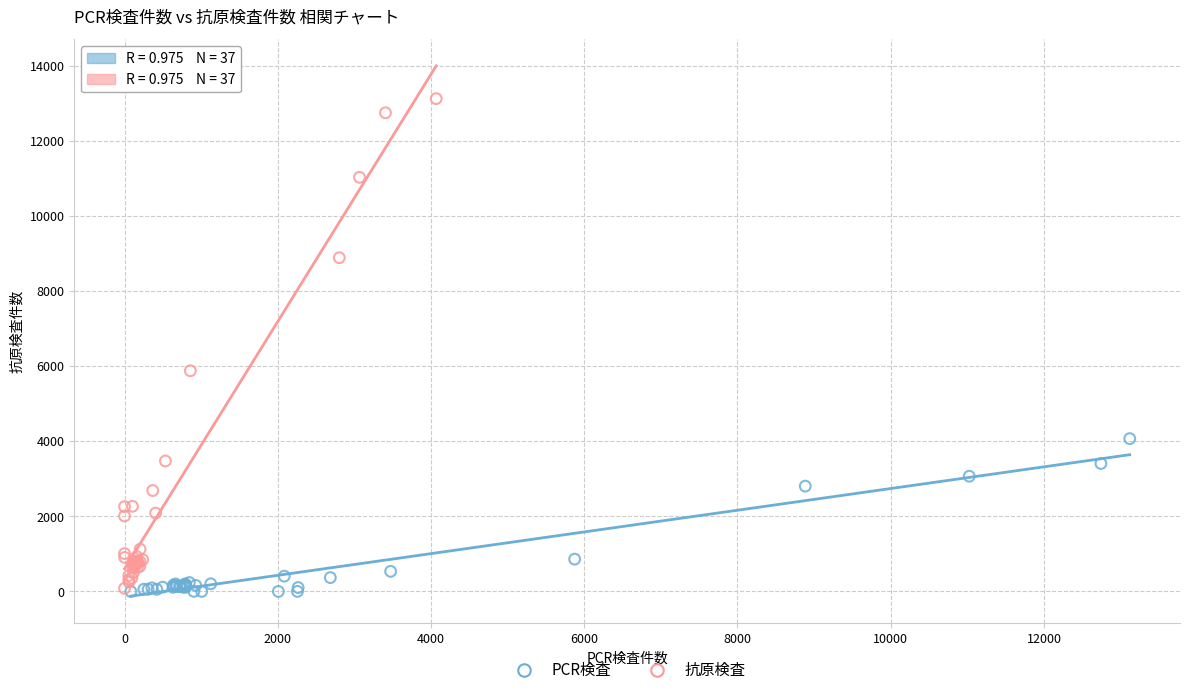

What are all the series names shown in the legend?

PCR検査, 抗原検査